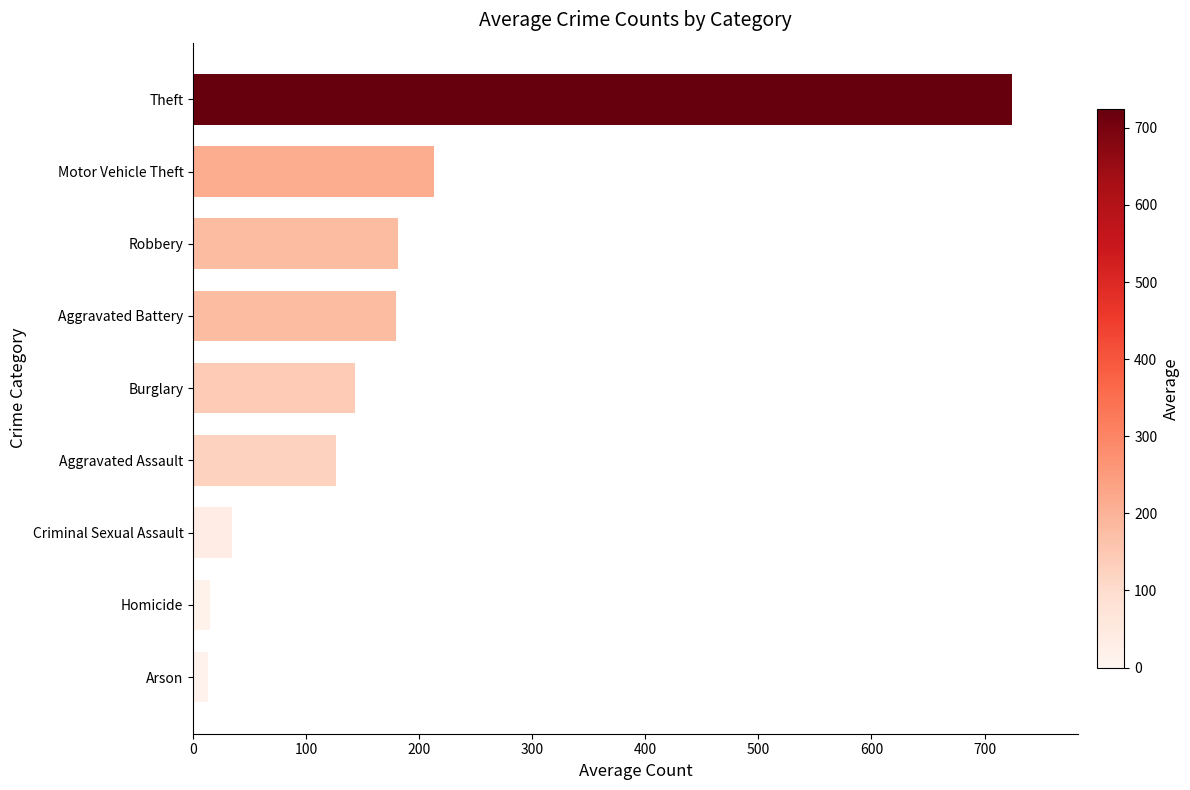

At which category does the chart reach its peak across all series?

Theft